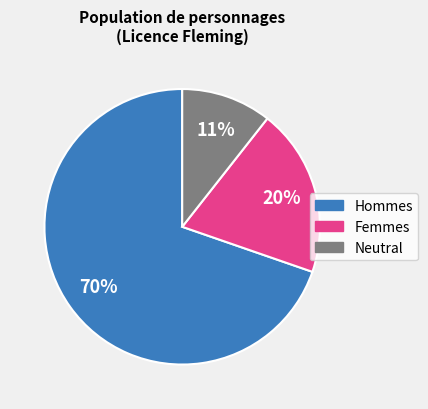

Is there any slice that represents more than half of the pie?

Yes